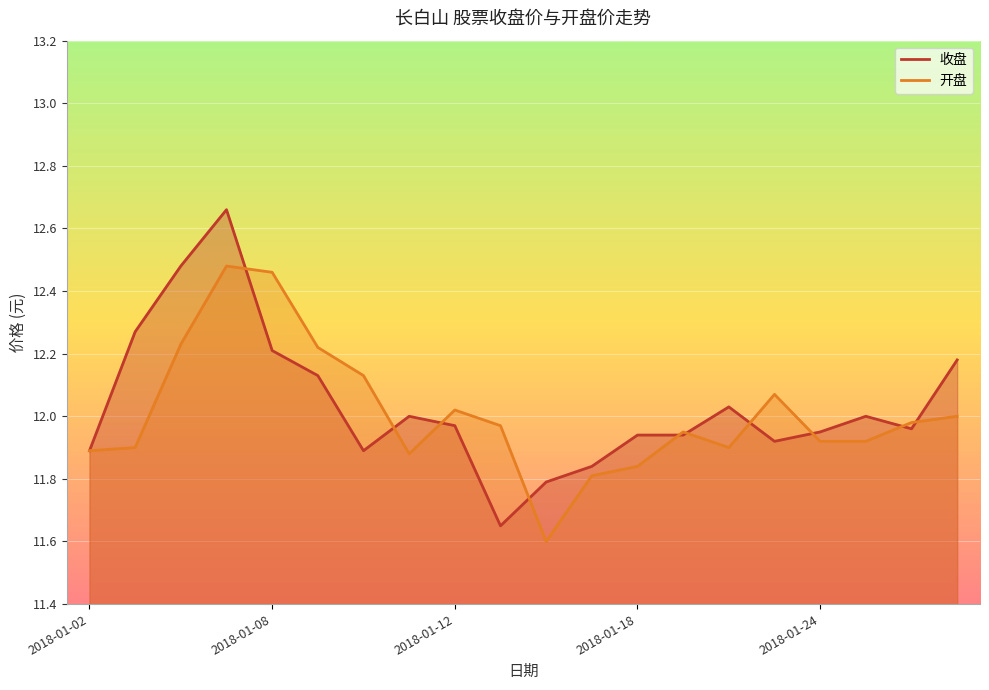

True or false: 开盘 and 收盘 cross at least once.

True